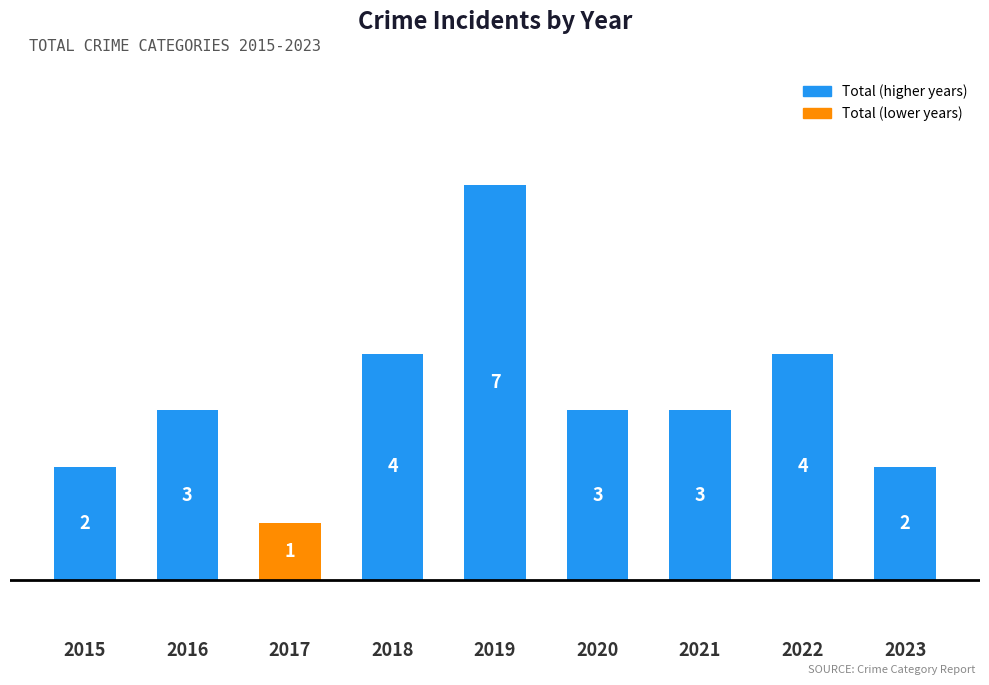

How many data points are less than 3?

3